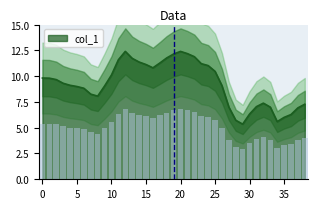

What is the change in value from 14 to 30?

-5.0